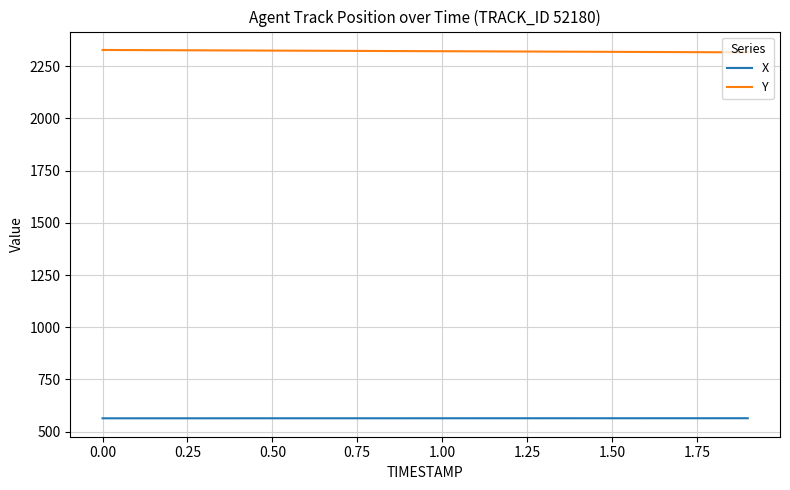

Which series has the largest total across all categories?

Y